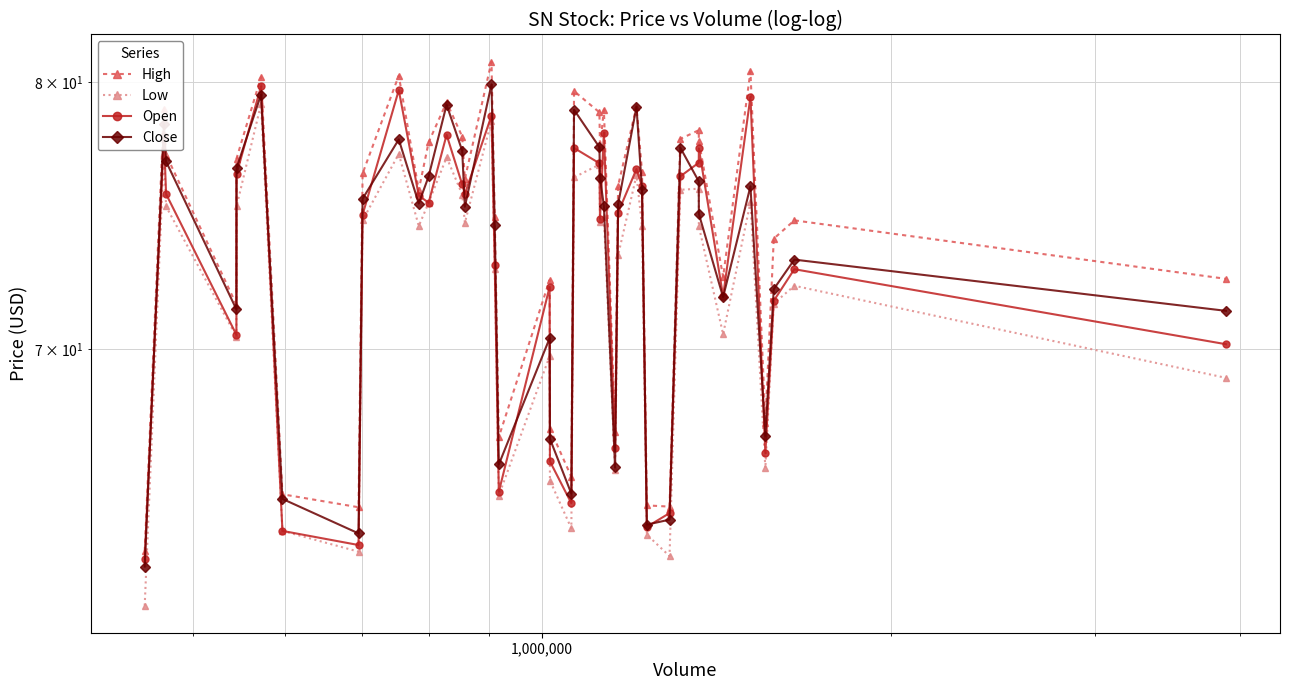

What are all the series names shown in the legend?

High, Low, Open, Close